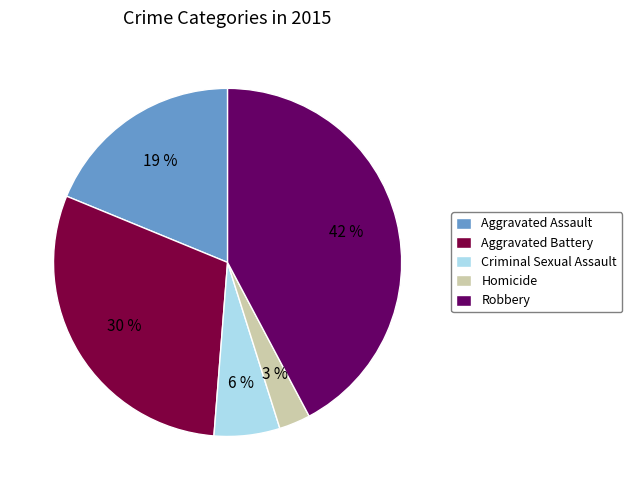

Is there any slice that represents more than half of the pie?

No